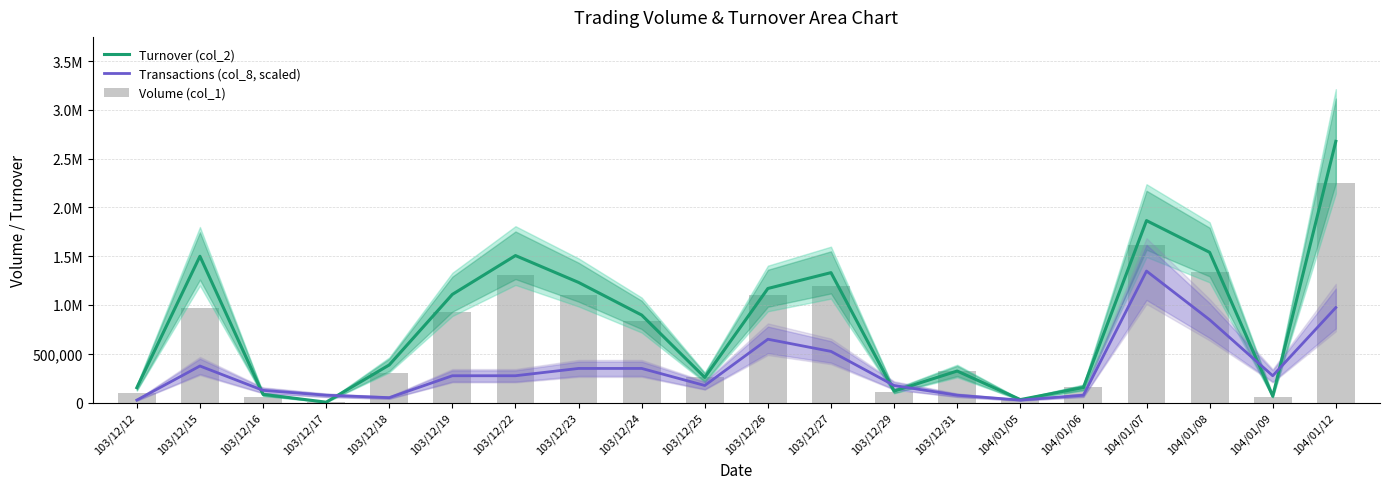

Are the bars grouped side by side (vs. stacked)?

Yes